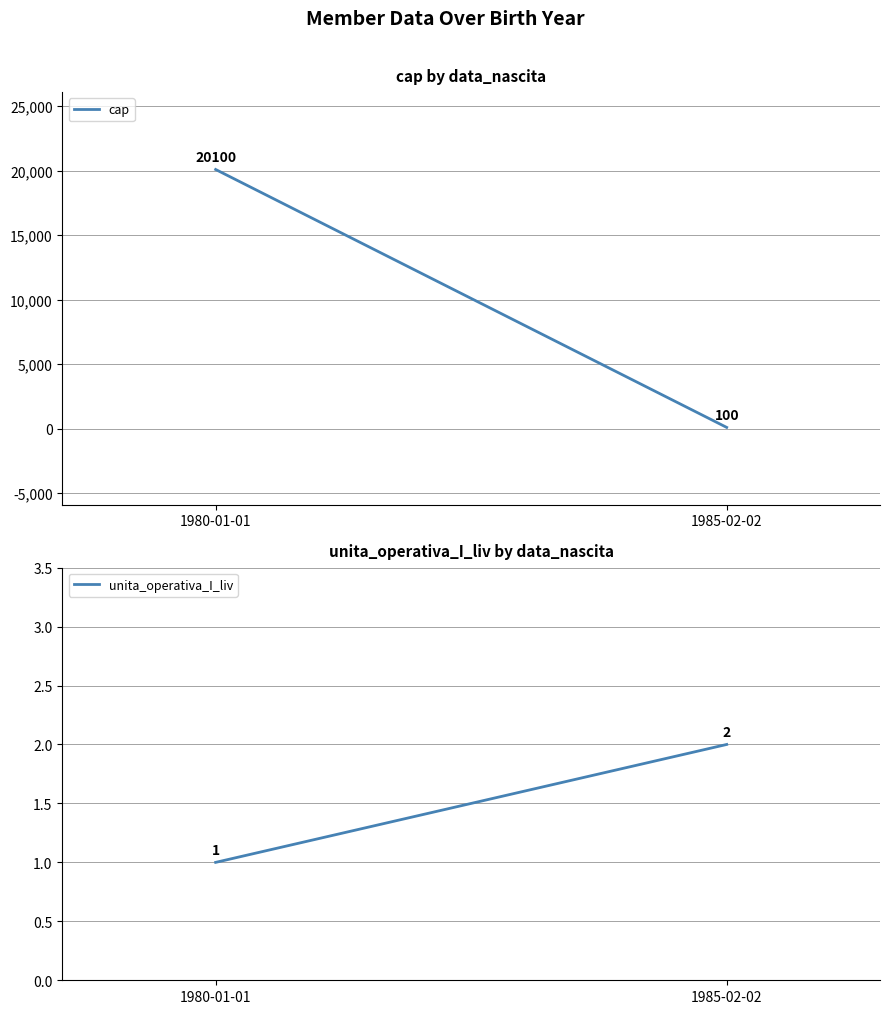

What is the difference between the maximum and minimum values in the cap series?

20000